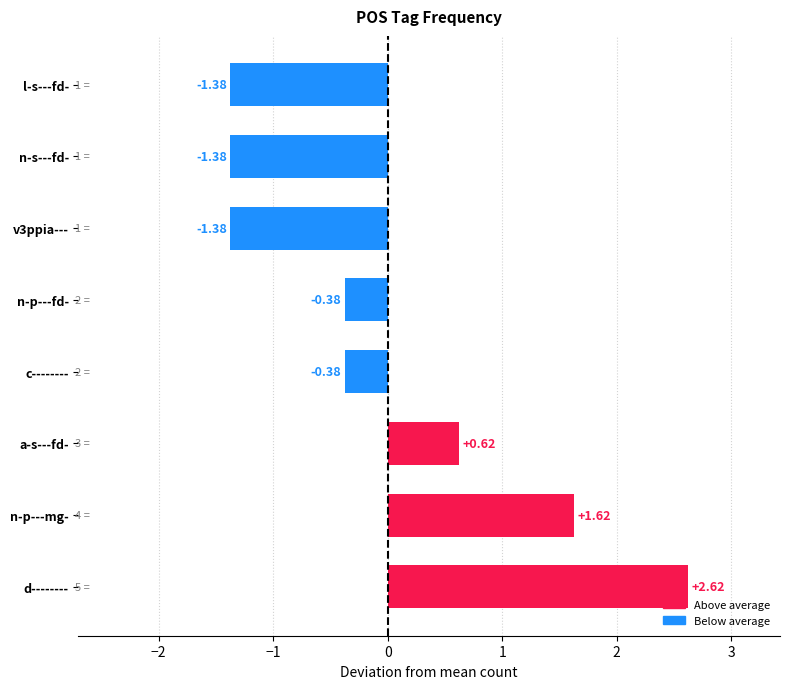

Which has a higher value, n-p---mg- or n-s---fd-?

n-p---mg-